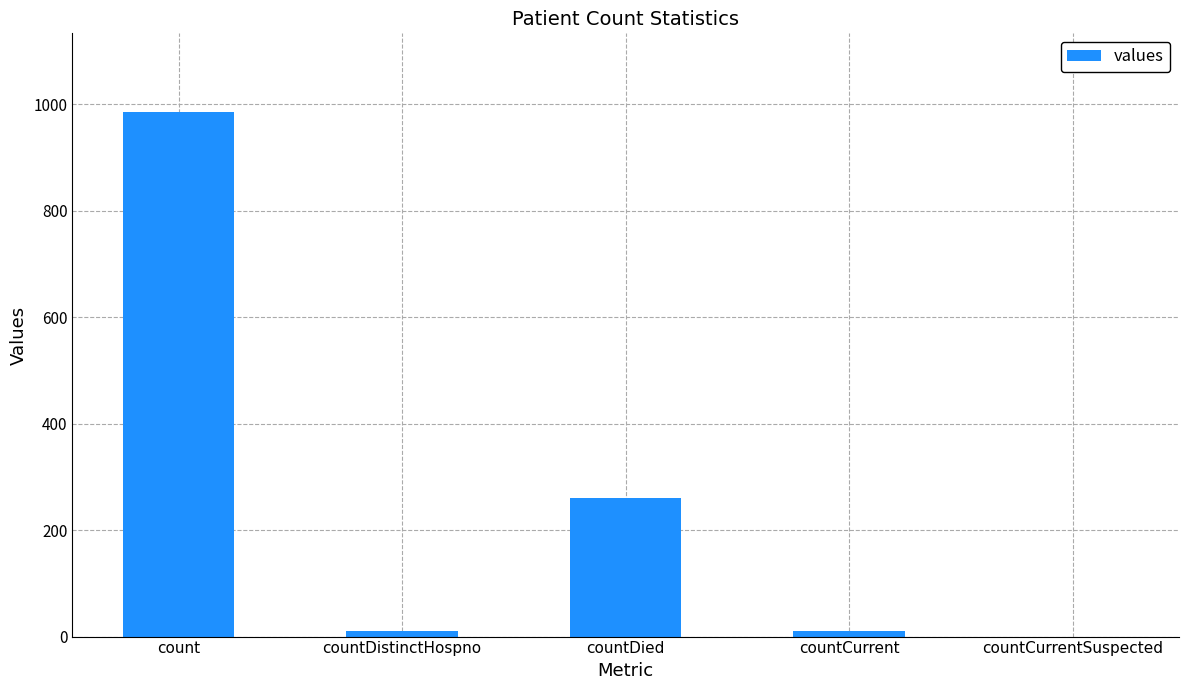

What is the average value?

253